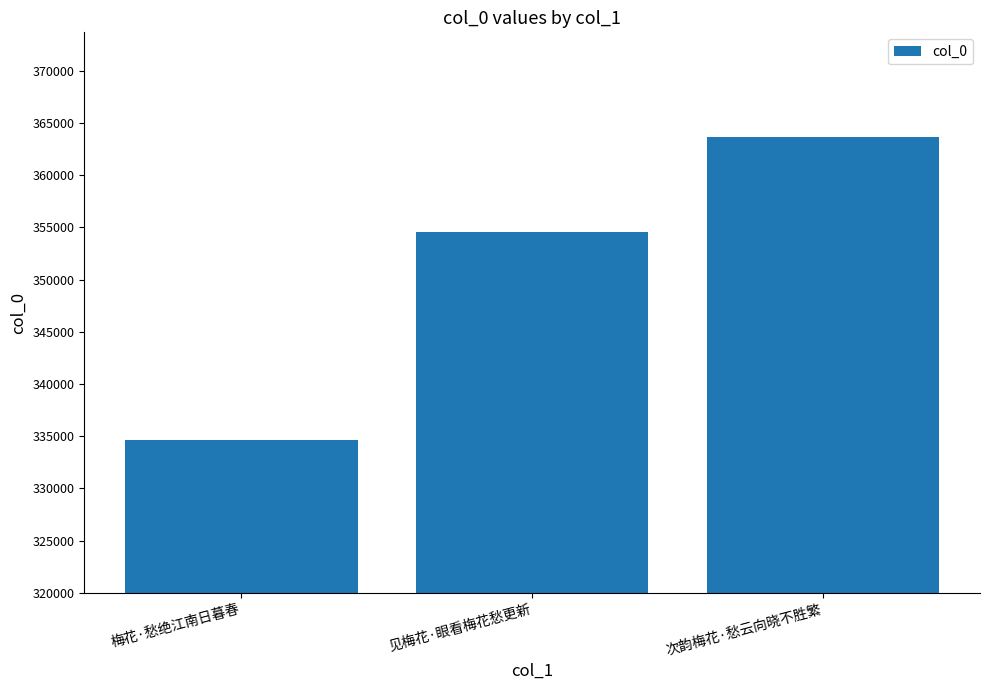

What is the change in value from 梅花·愁绝江南日暮春 to 见梅花·眼看梅花愁更新?

+19869